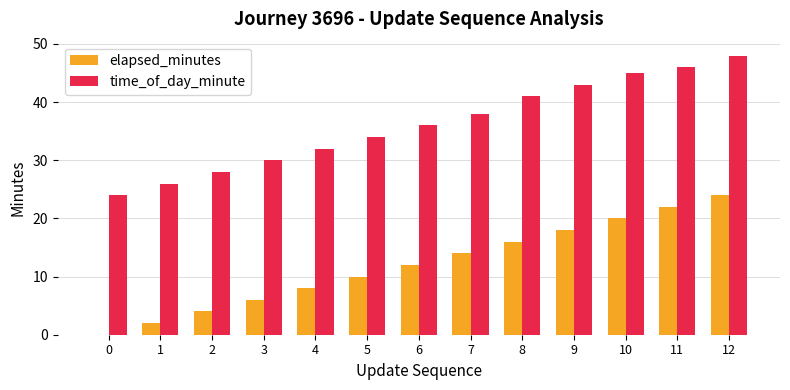

How many distinct data groups are displayed?

2